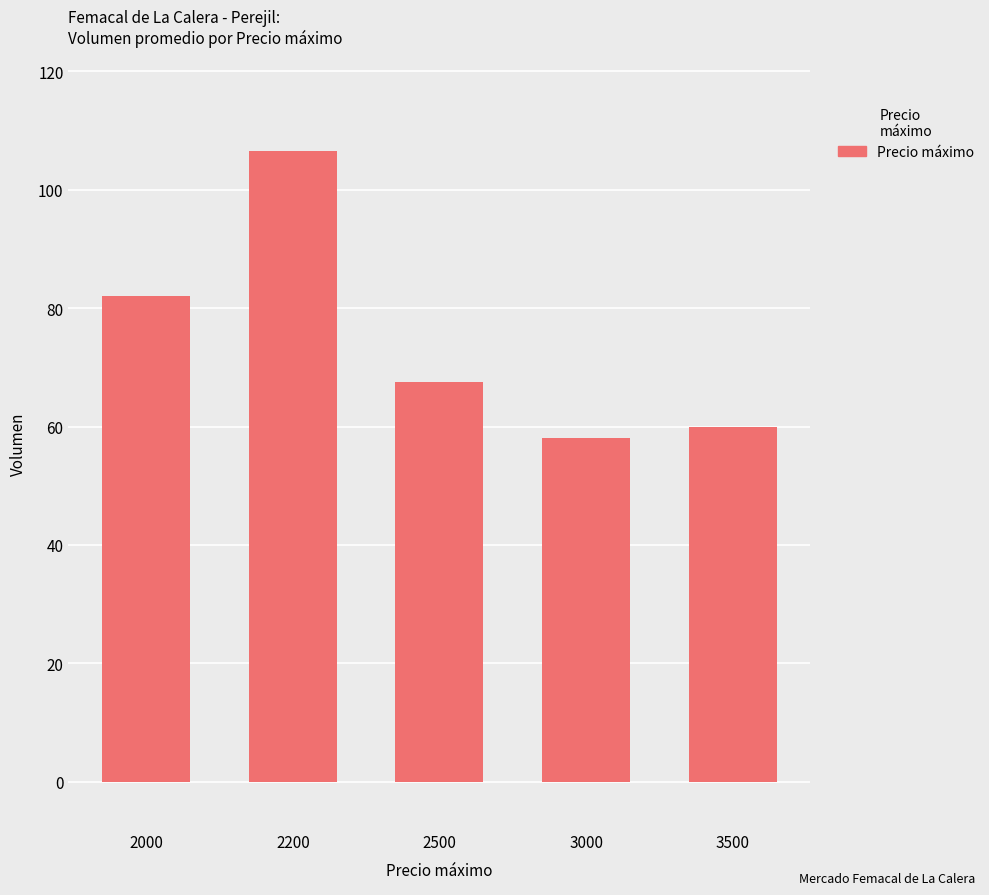

What is the sum of the values at 3500 and 2000?

142.0